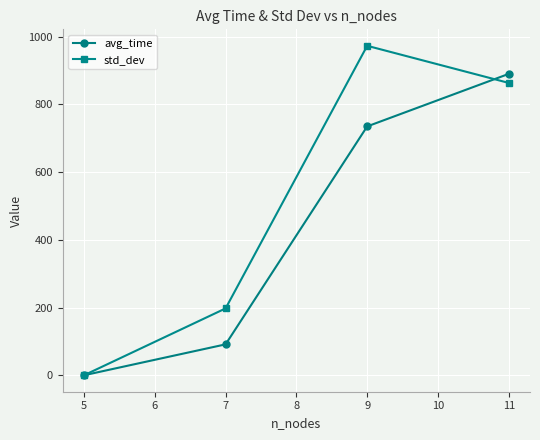

Which series has the largest total across all categories?

std_dev